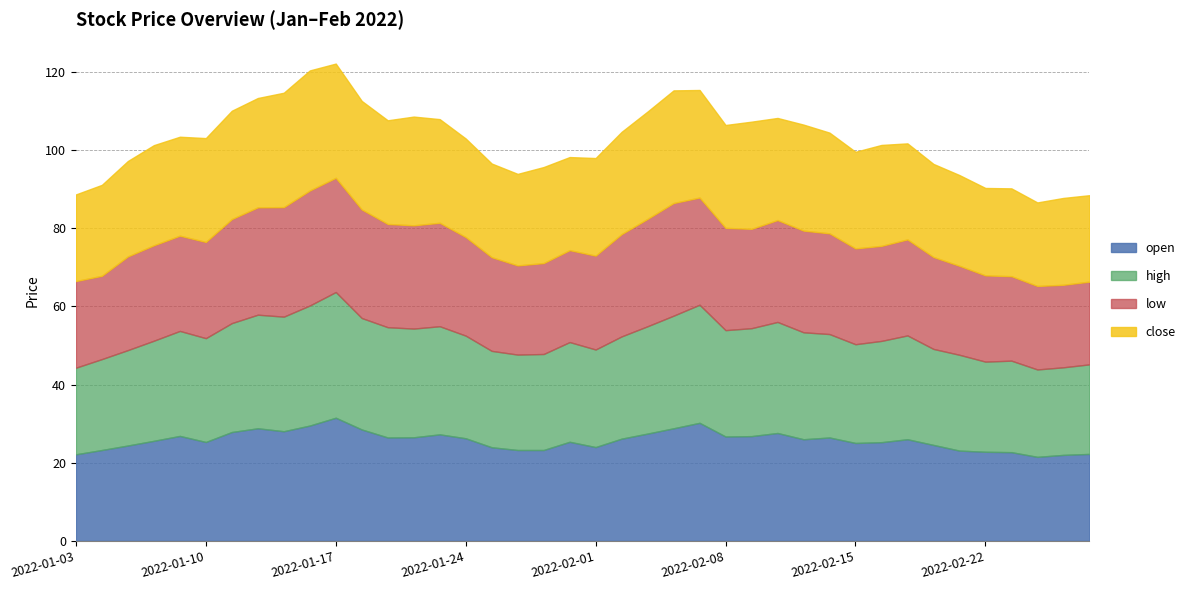

What position from the right is 2022-01-17?

30